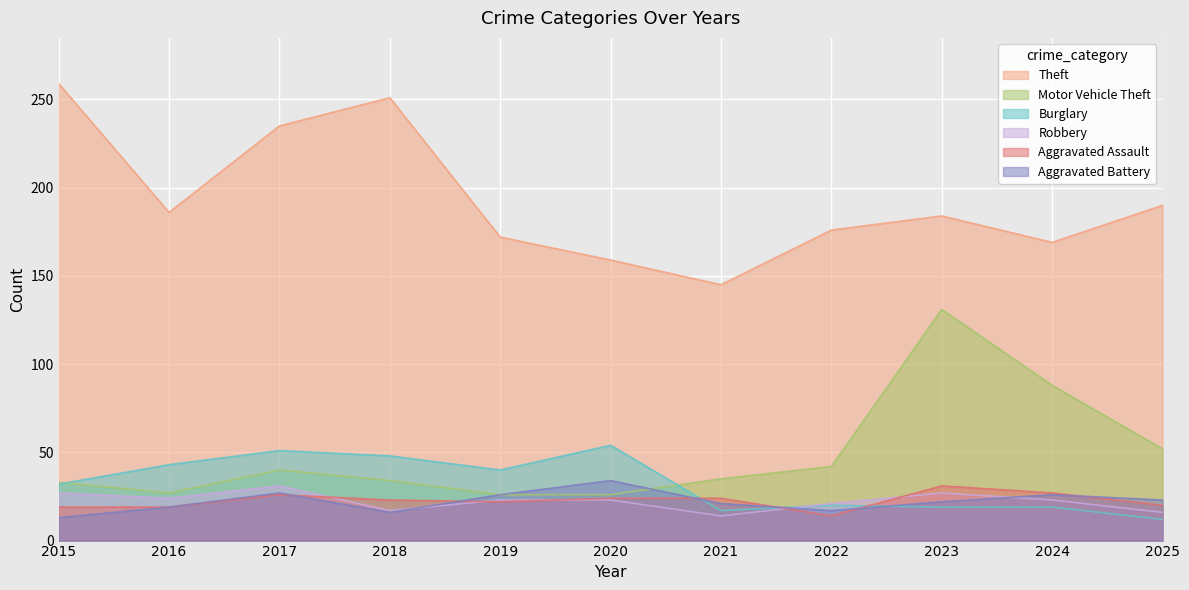

Between which two adjacent categories do Aggravated Assault and Robbery first intersect?

2017 and 2018